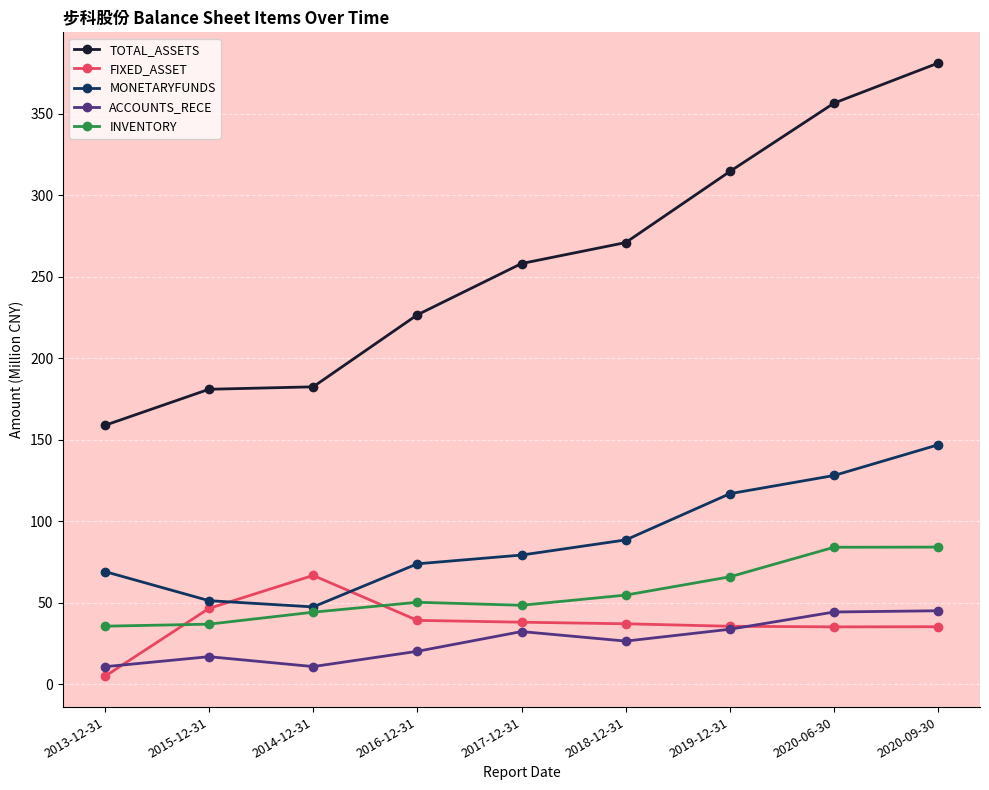

What is the minimum value for INVENTORY?

35.5